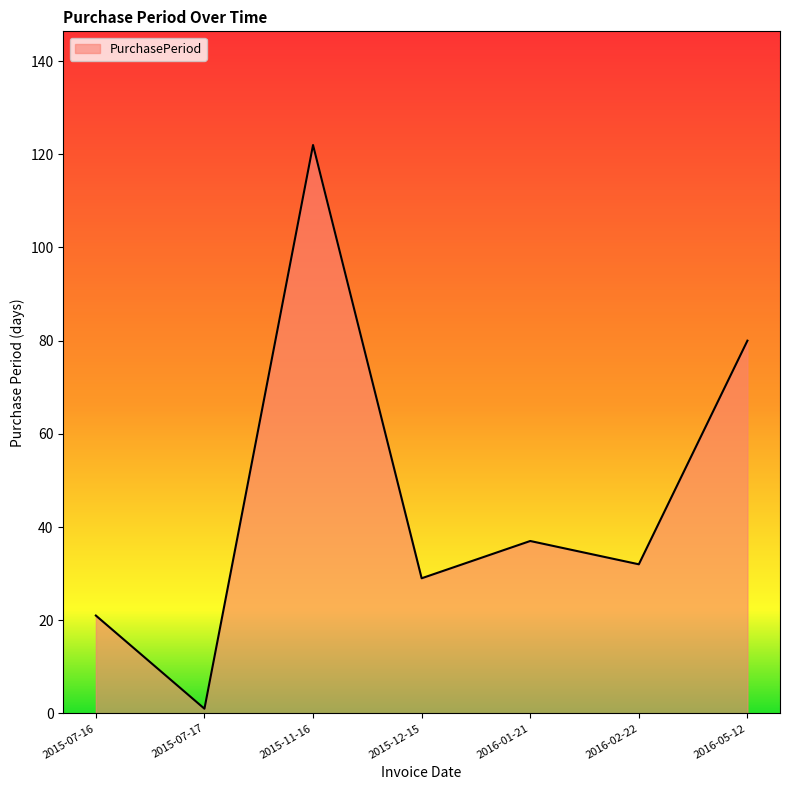

Reading left to right, list all the values displayed in this chart.

2015-07-16=21	2015-07-17=1	2015-11-16=122	2015-12-15=29	2016-01-21=37	2016-02-22=32	2016-05-12=80